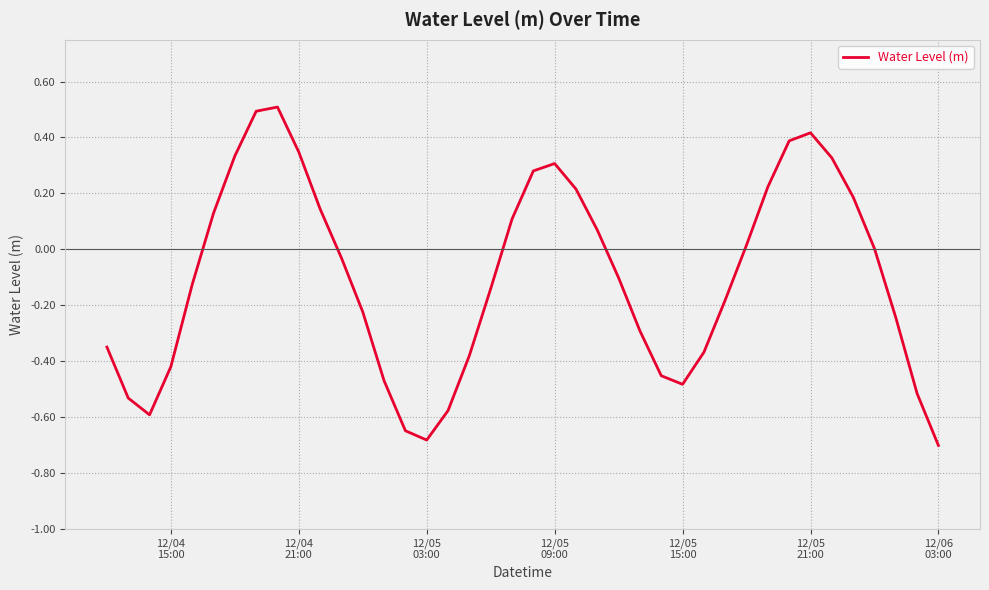

What is the smallest value displayed?

-0.7